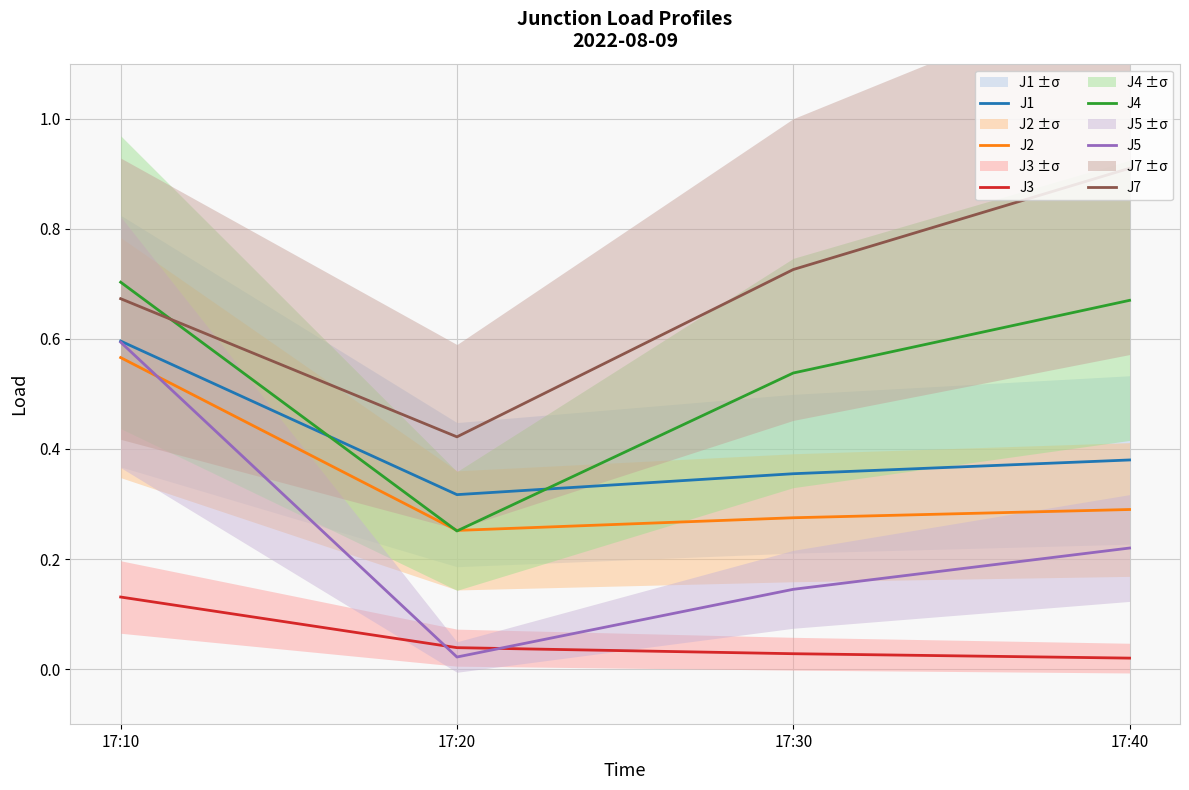

True or false: J3 and J1 cross at least once.

False